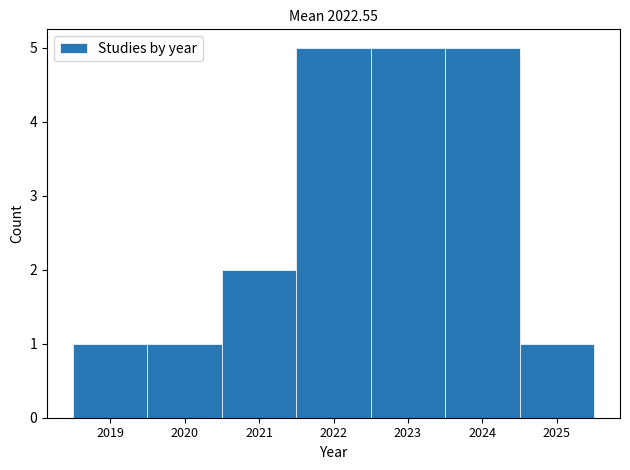

Reading left to right, transcribe this chart: for each bar, give the range it covers on the x-axis and its height. The values are not printed on the chart, so give them approximately, as read against the axis.

2018.5 to 2019.5: 1
2019.5 to 2020.5: 1
2020.5 to 2021.5: 2
2021.5 to 2022.5: 5
2022.5 to 2023.5: 5
2023.5 to 2024.5: 5
2024.5 to 2025.5: 1